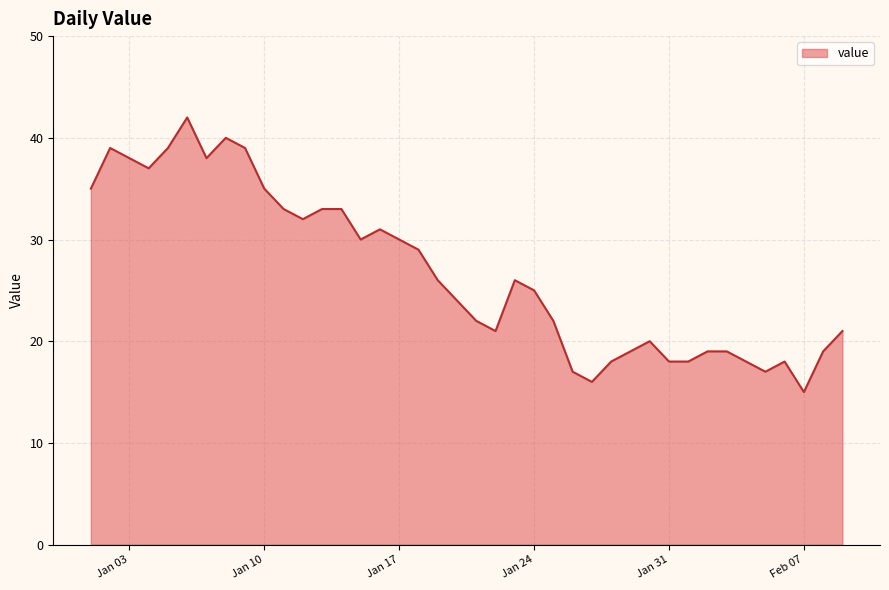

What is the greatest value displayed?

42